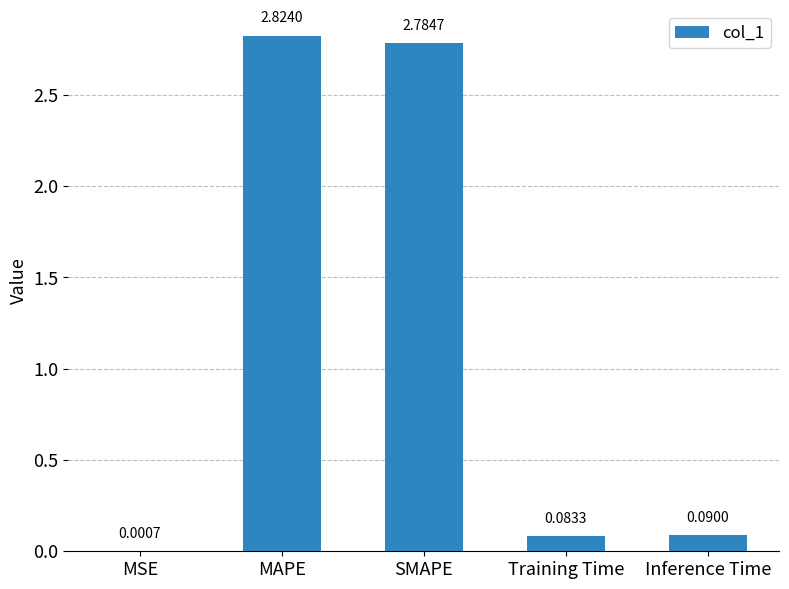

What is the sum of the values at SMAPE and Training Time?

2.9